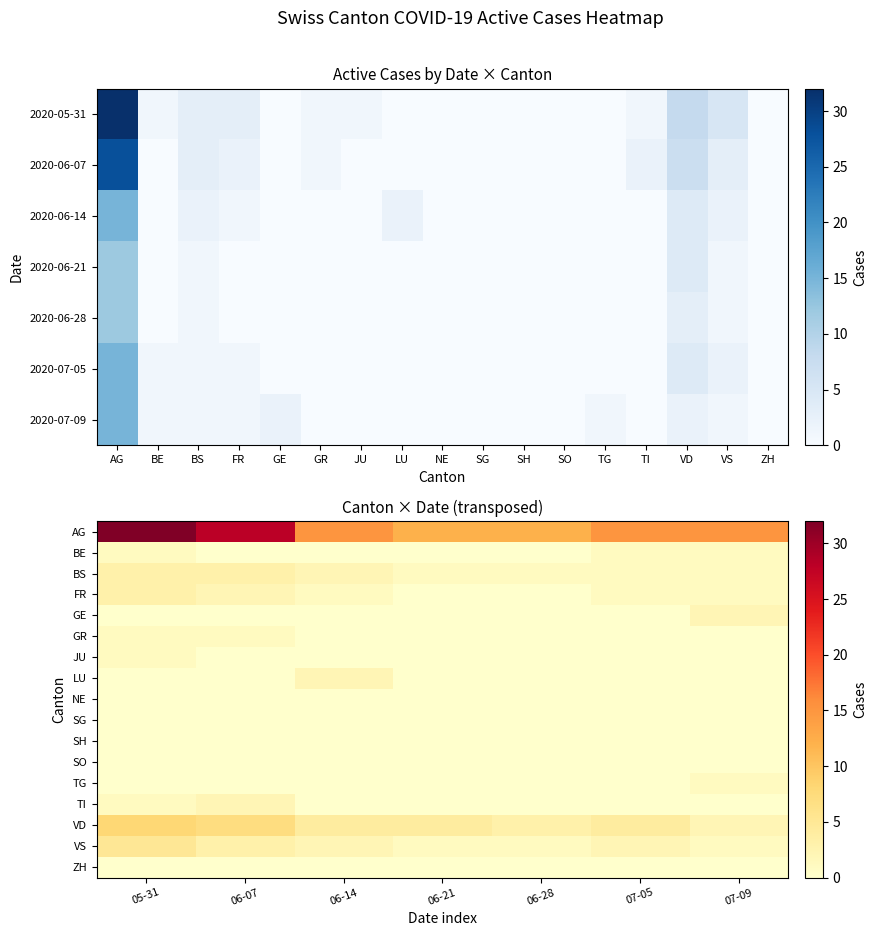

Which series has the largest range (max minus min)?

AG